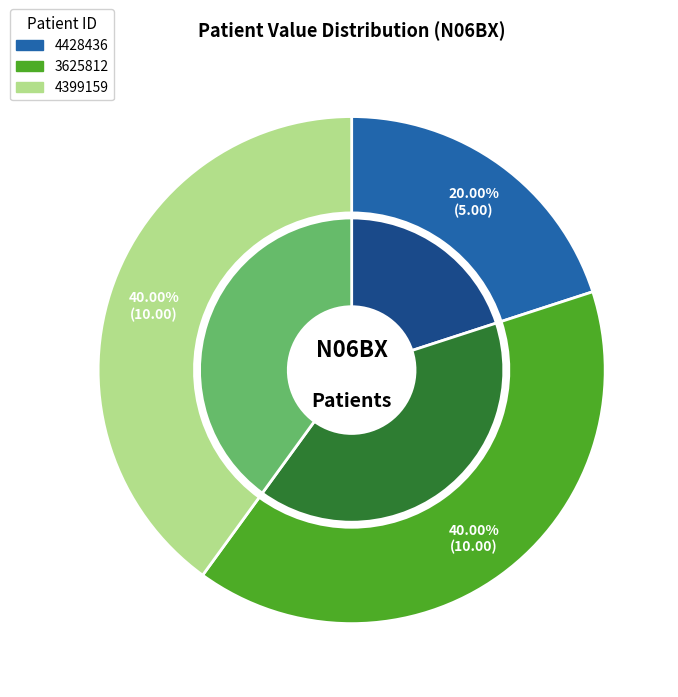

To the nearest percent, what is the combined percentage of 3625812 and 4428436?

60%